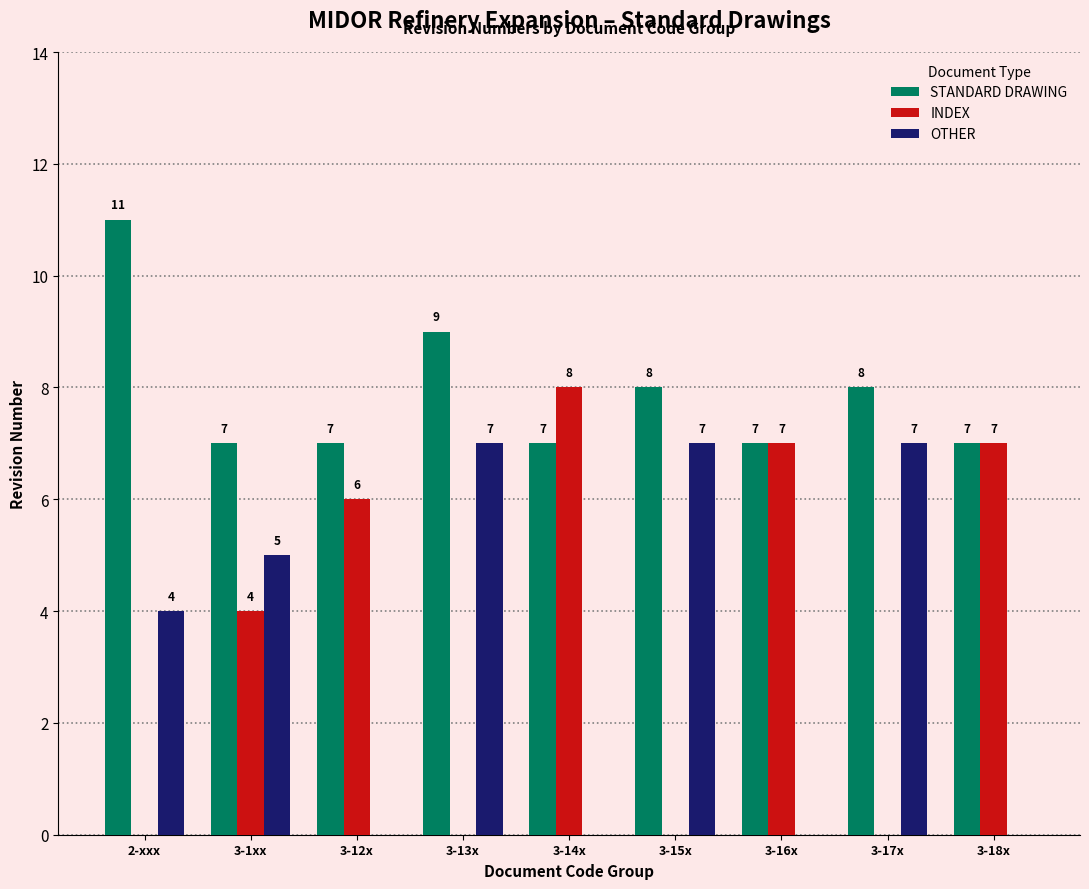

What is the sum of the OTHER values at 3-17x and 3-16x?

7